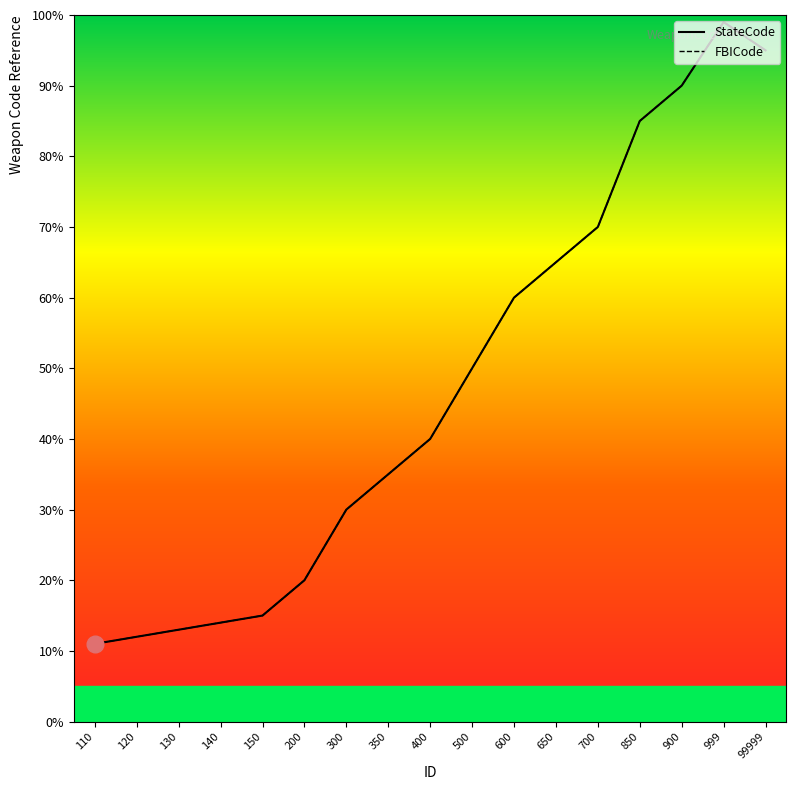

At how many categories does at least one series exceed 58?

7